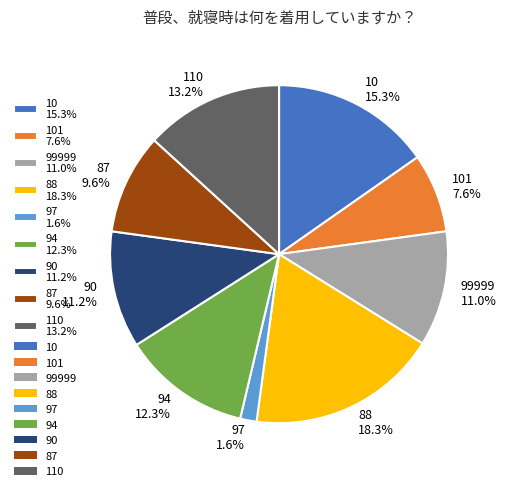

Is there any slice that represents more than half of the pie?

No